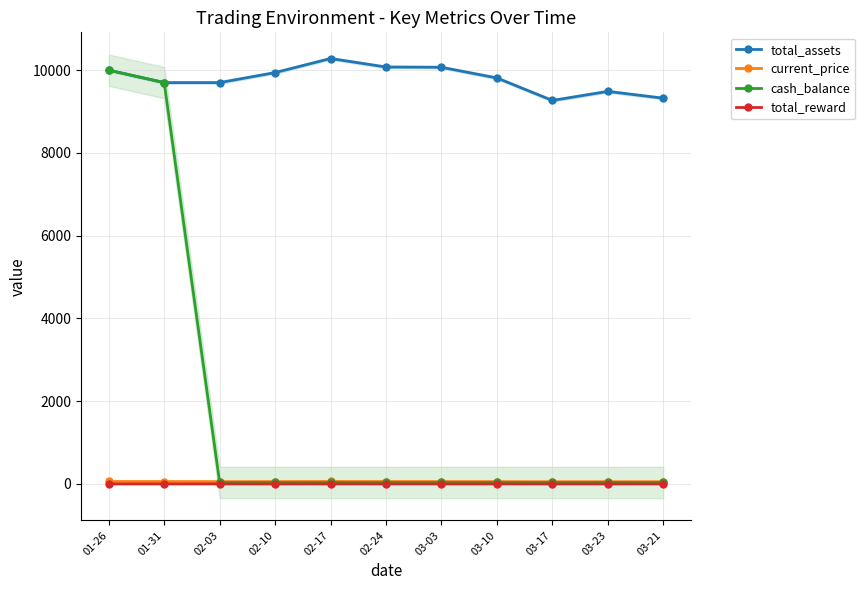

How many series are shown in this chart?

4